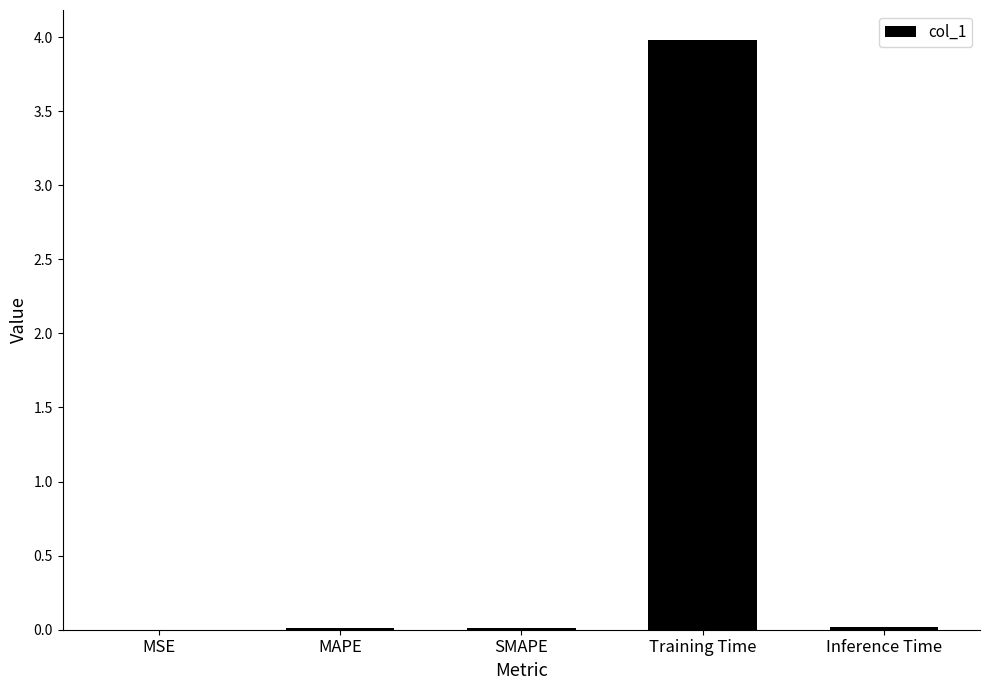

What is the maximum value shown in the chart?

4.0